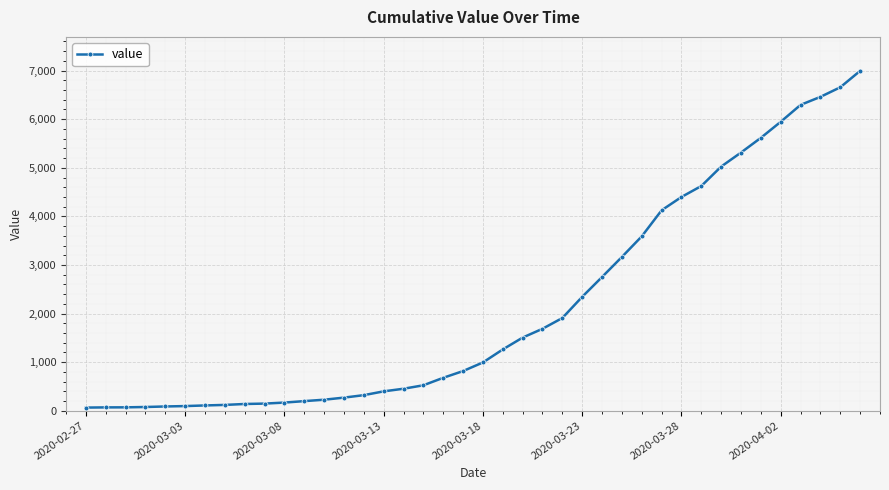

What is the average value?

2142